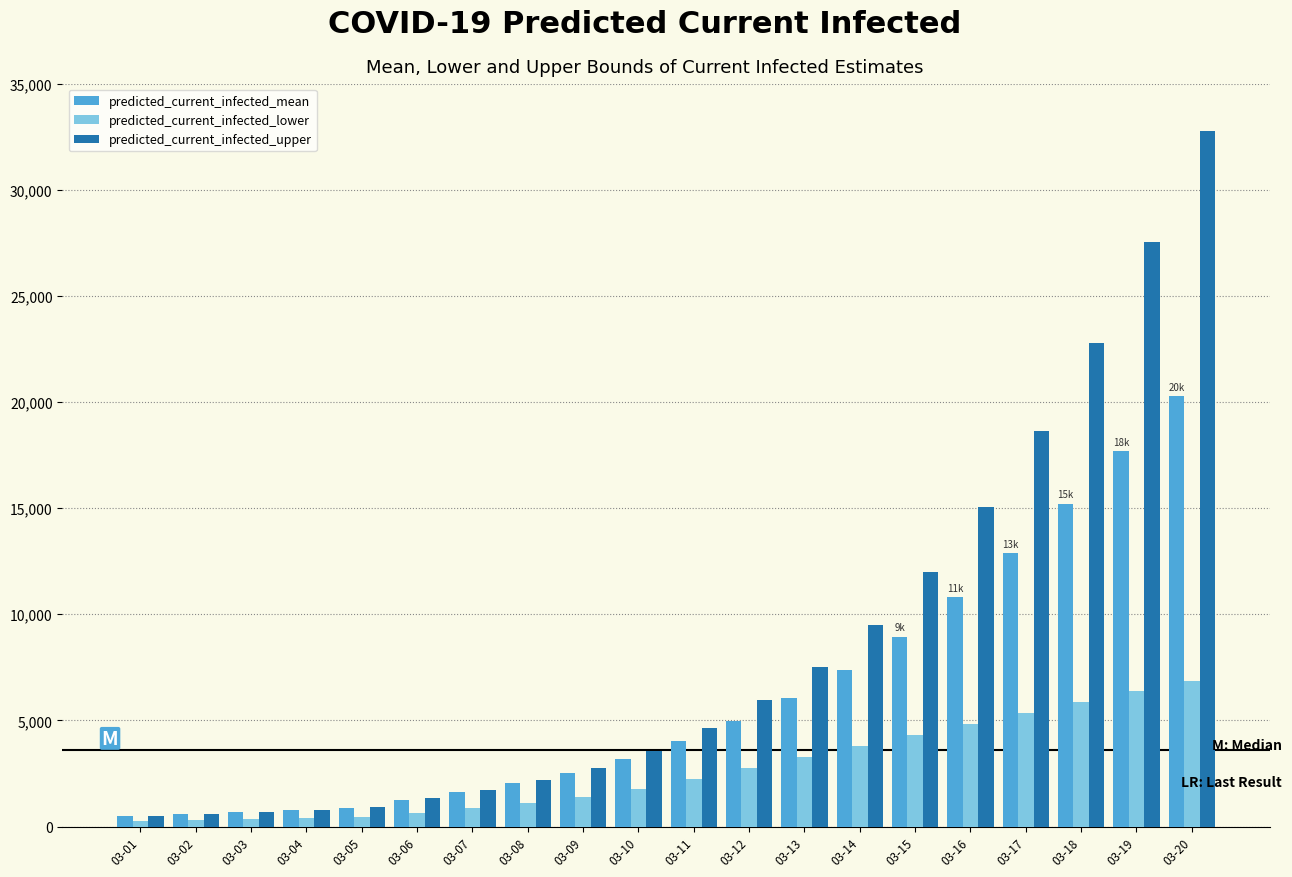

What is the maximum value shown in the chart?

32761